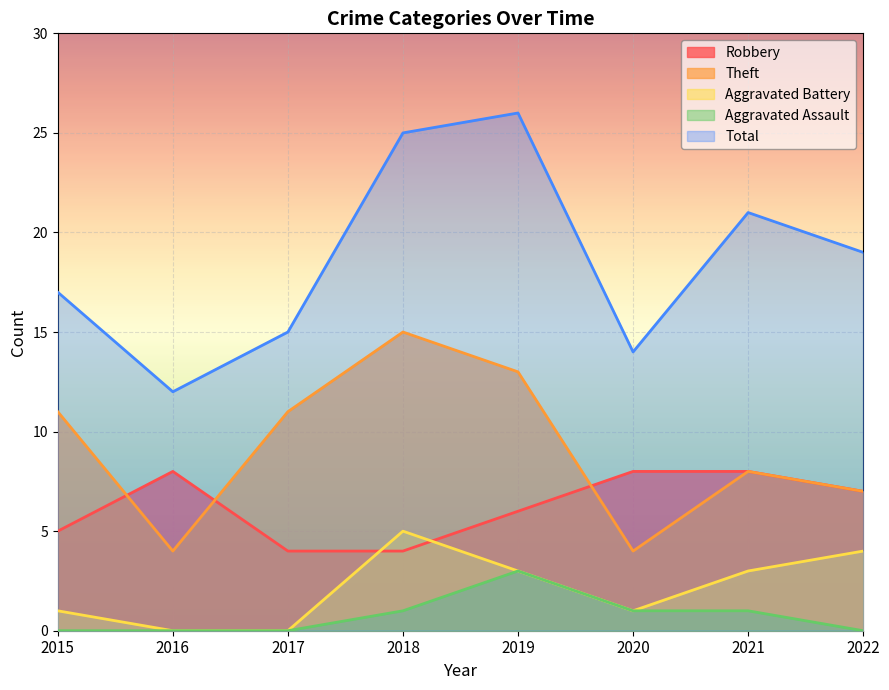

True or false: Total and Aggravated Battery intersect in this chart.

False